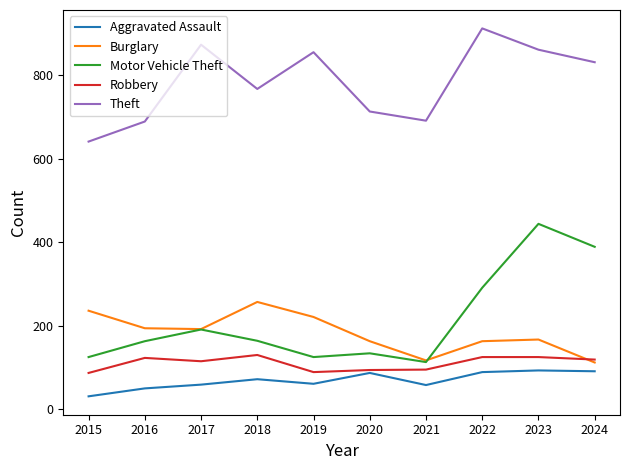

True or false: Aggravated Assault and Theft intersect in this chart.

False